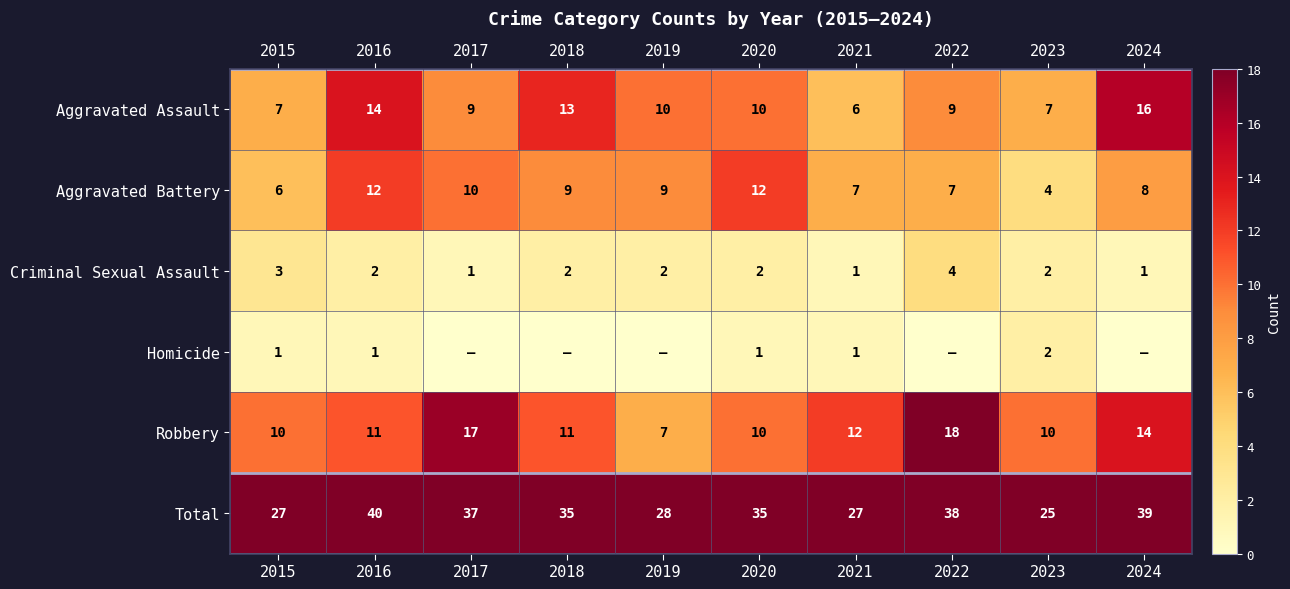

What is the difference between the highest and lowest values at 2020?

34